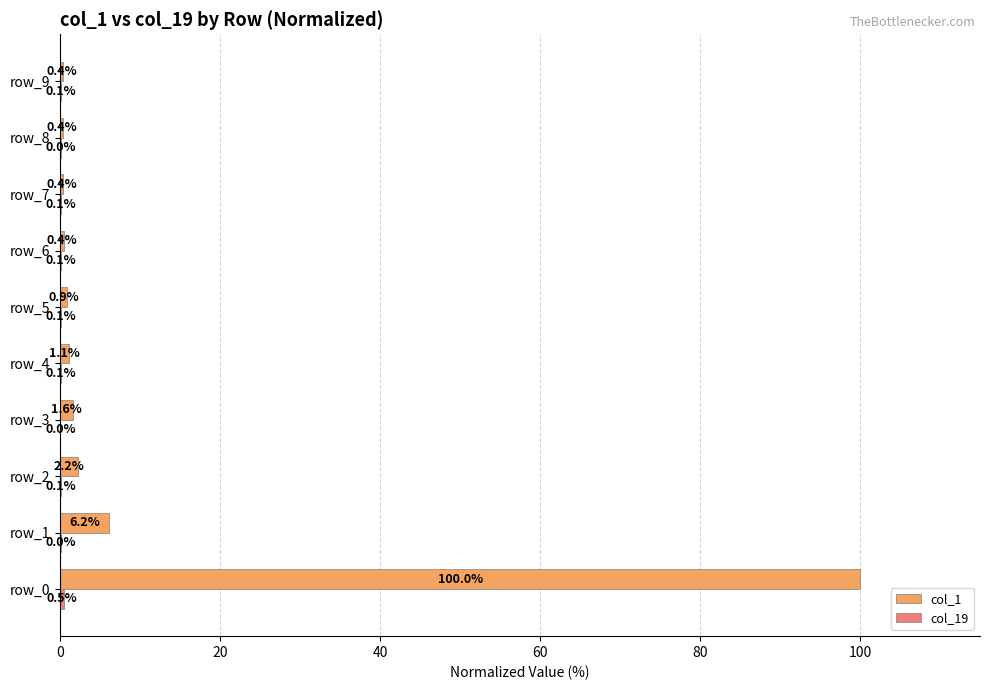

Which series has the widest spread of values?

col_1